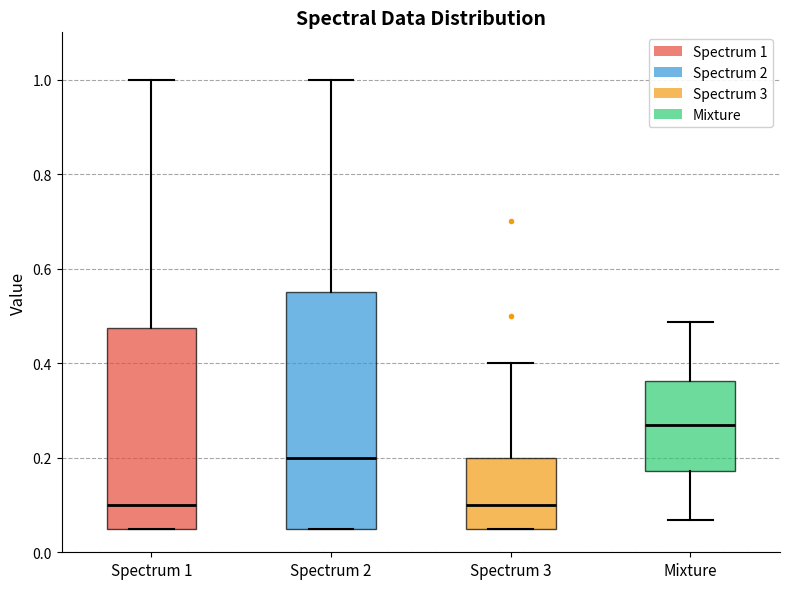

Reading left to right, read every box against the y-axis: the position of its median line, the range the box covers, and the ends of its whiskers. The values are not printed on the chart, so give them approximately, as read against the axis.

Spectrum 1: median 0.10, box 0.06 to 0.48, whiskers 0.06 to 1.00
Spectrum 2: median 0.20, box 0.06 to 0.56, whiskers 0.06 to 1.00
Spectrum 3: median 0.10, box 0.06 to 0.20, whiskers 0.06 to 0.40
Mixture: median 0.26, box 0.18 to 0.36, whiskers 0.06 to 0.48